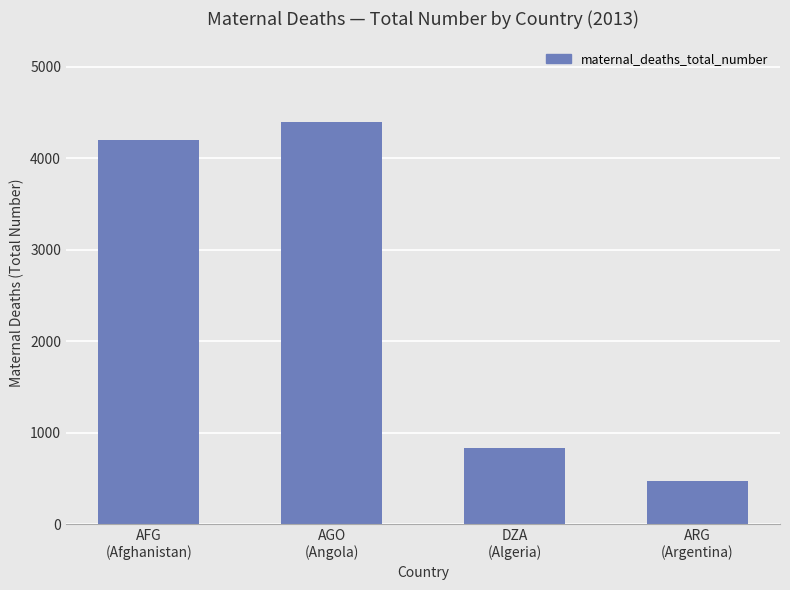

Reading left to right, extract all data points from this chart.

AFG
(Afghanistan)=4200	AGO
(Angola)=4400	DZA
(Algeria)=840	ARG
(Argentina)=480